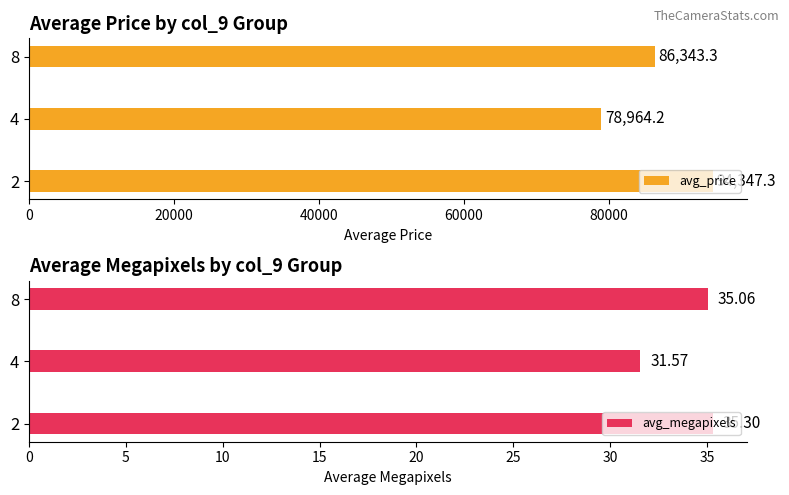

Rank the categories by avg_price value from lowest to highest.

4, 8, 2